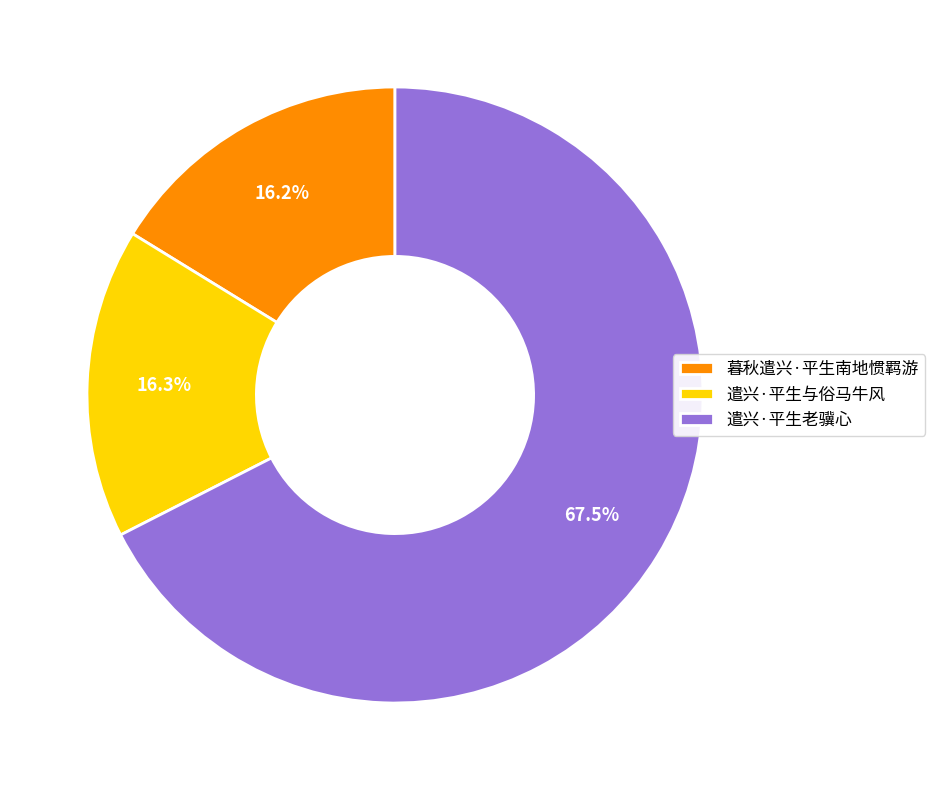

Which category accounts for the majority?

遣兴·平生老骥心